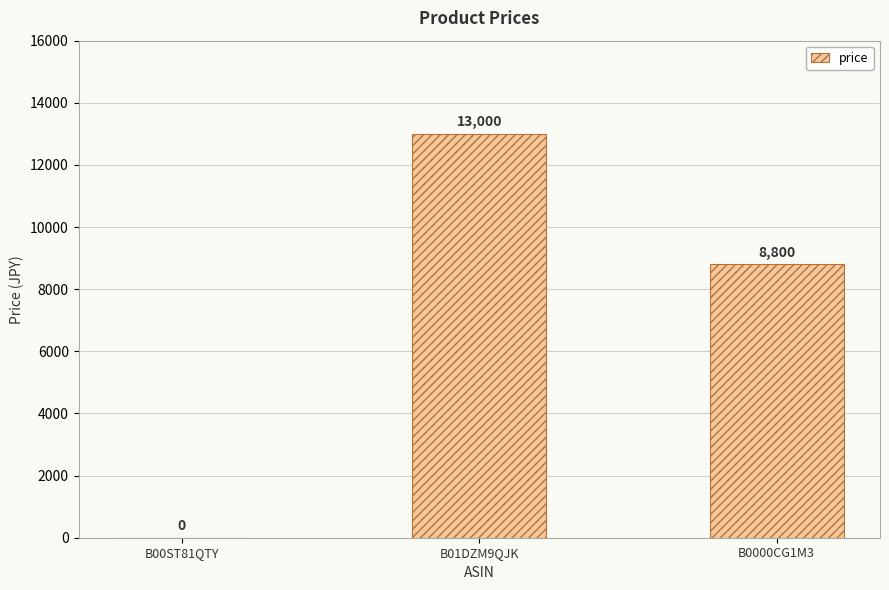

Does the chart contain stacked bars?

No